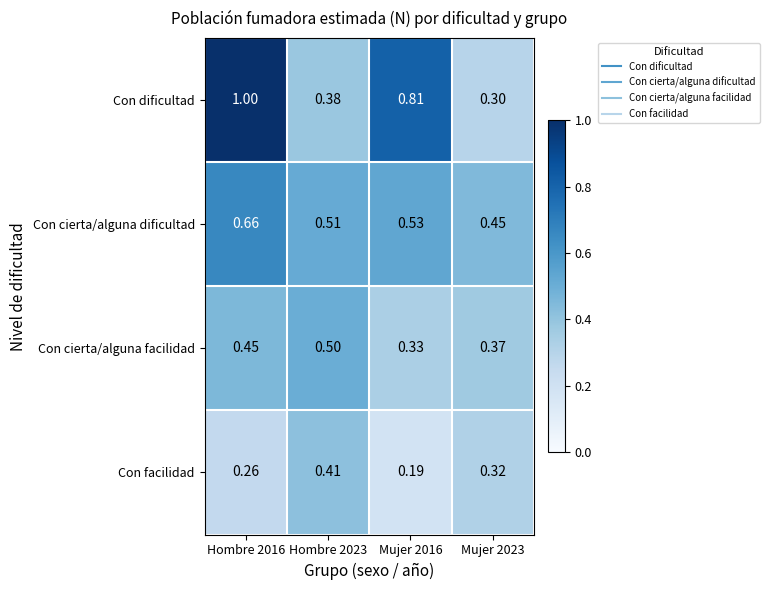

Is the value of Con facilidad at Mujer 2016 greater than the value of Con cierta/alguna facilidad at Mujer 2016?

No